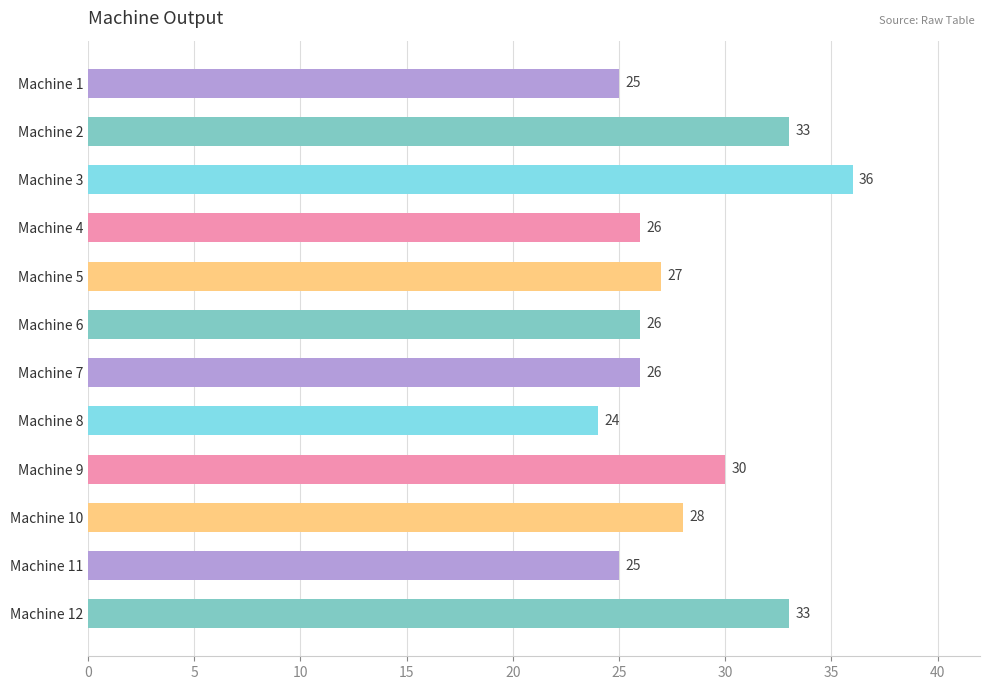

Which has a higher value, Machine 3 or Machine 6?

Machine 3